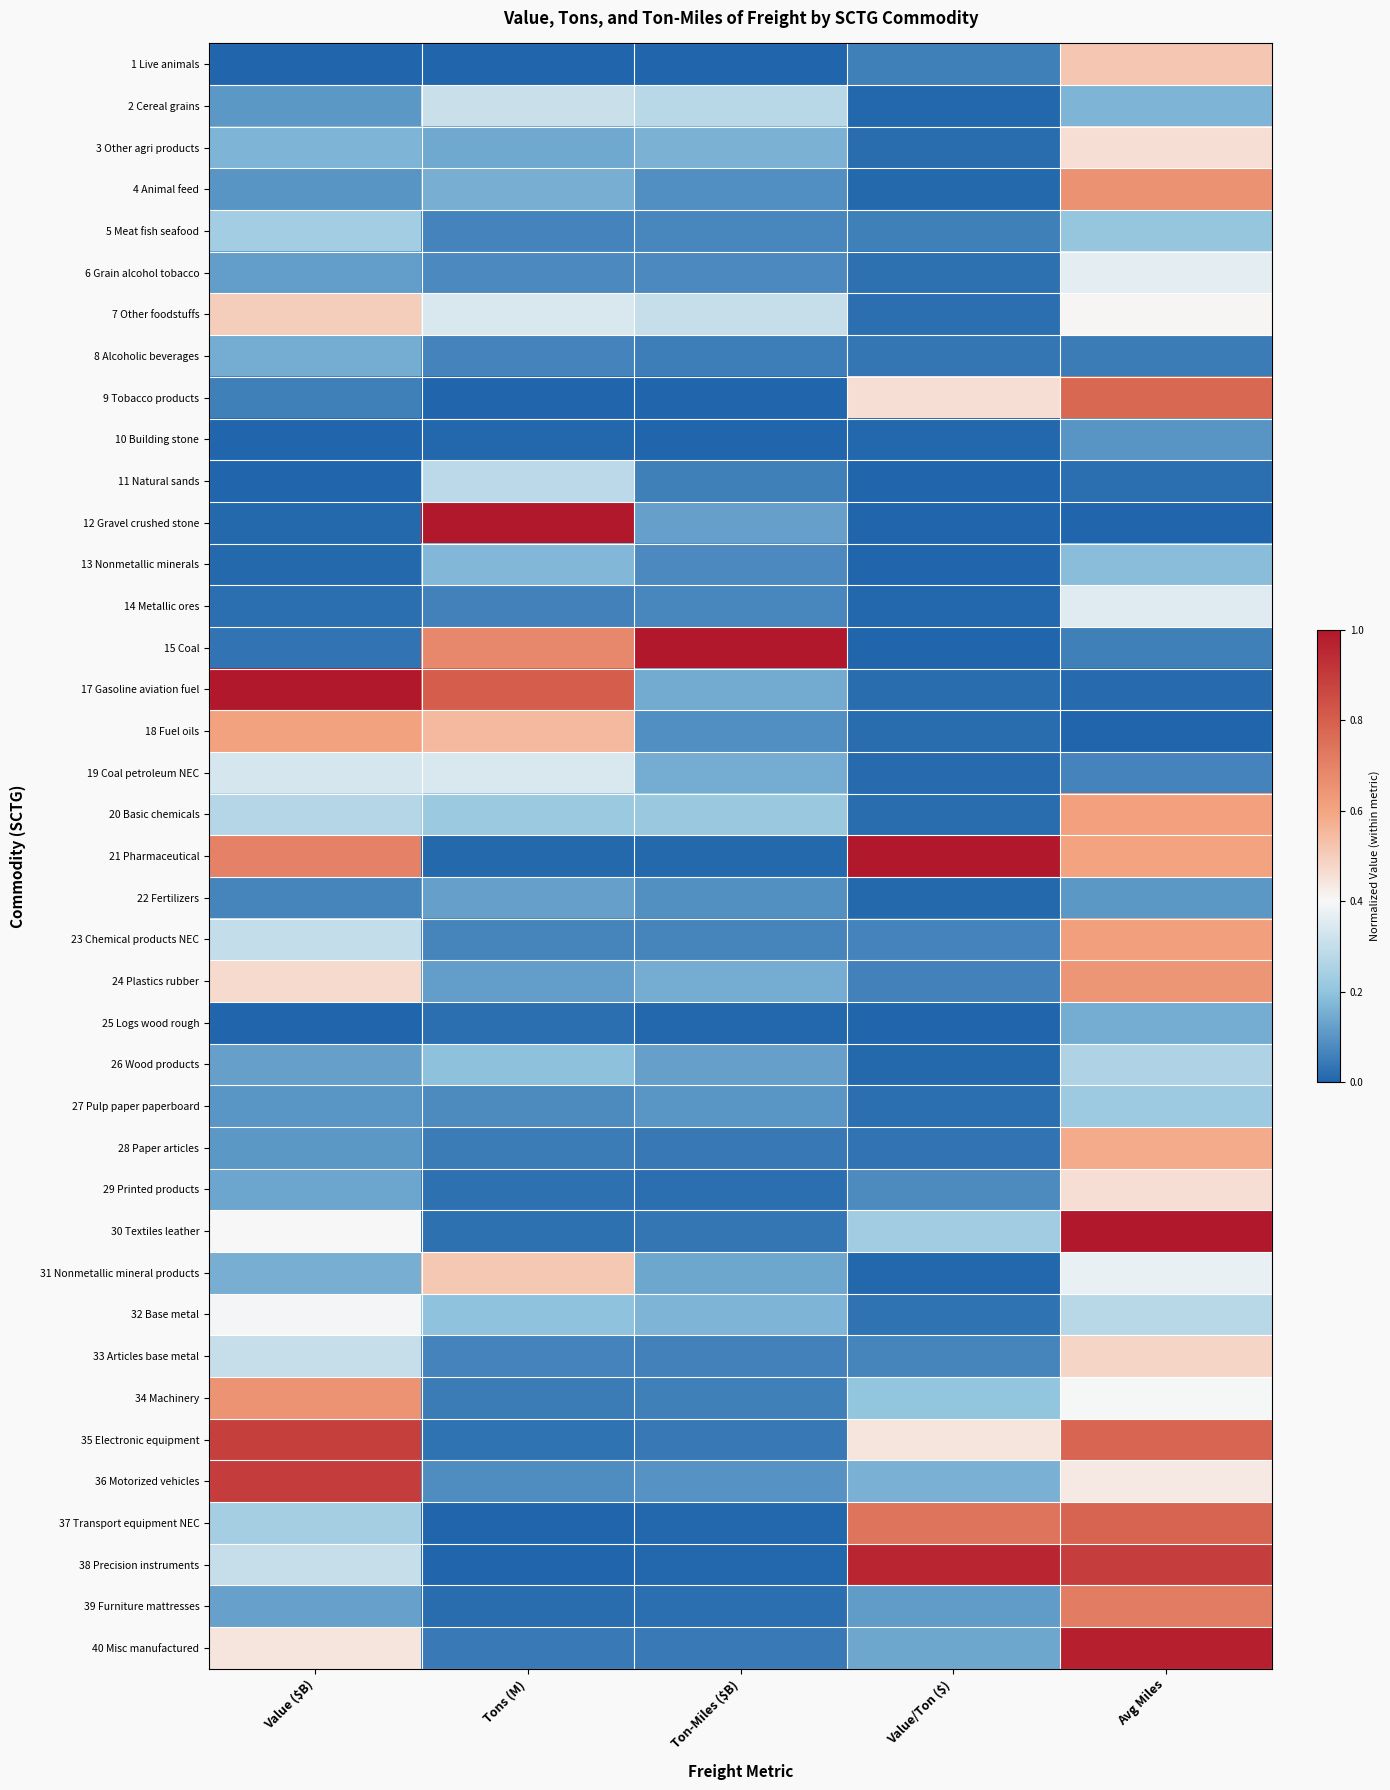

How many data points does each series have?

5